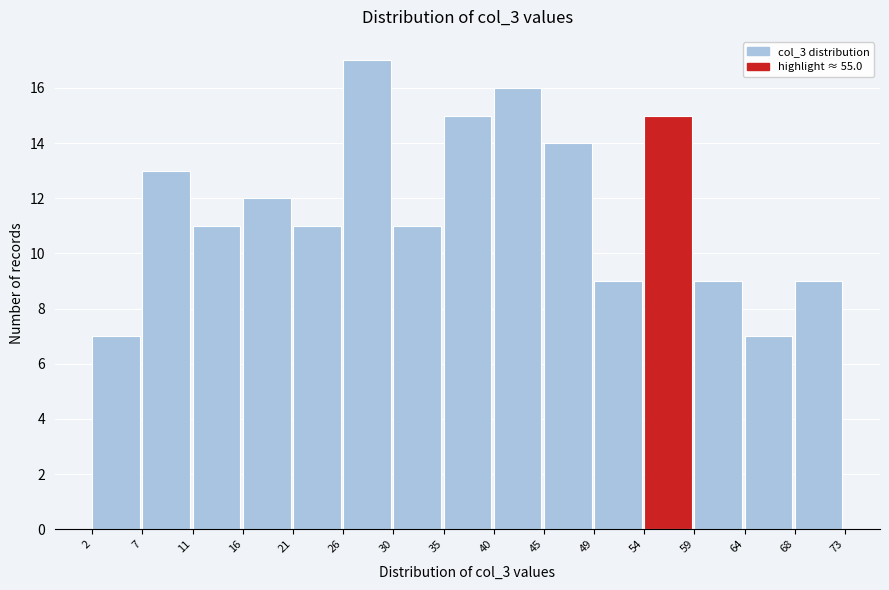

Reading left to right, list every bar in this chart as the range it spans on the x-axis followed by its height. The values are not printed on the chart, so give them approximately, as read against the axis.

2 to 7: 7
7 to 11: 13
11 to 16: 11
16 to 21: 12
21 to 26: 11
26 to 30: 17
30 to 35: 11
35 to 40: 15
40 to 45: 16
45 to 49: 14
49 to 54: 9
54 to 59: 15
59 to 64: 9
64 to 68: 7
68 to 73: 9